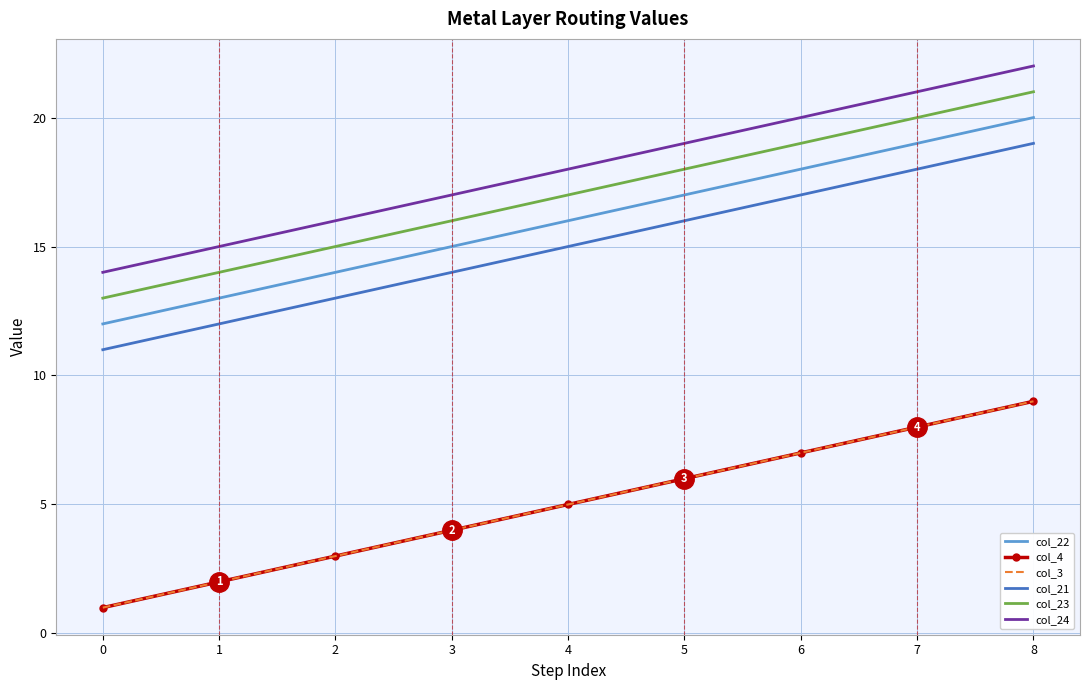

Reading right to left, transcribe all the data shown in this chart.

col_22: 20	19	18	17	16	15	14	13	12
col_4: 9	8	7	6	5	4	3	2	1
col_3: 9	8	7	6	5	4	3	2	1
col_21: 19	18	17	16	15	14	13	12	11
col_23: 21	20	19	18	17	16	15	14	13
col_24: 22	21	20	19	18	17	16	15	14